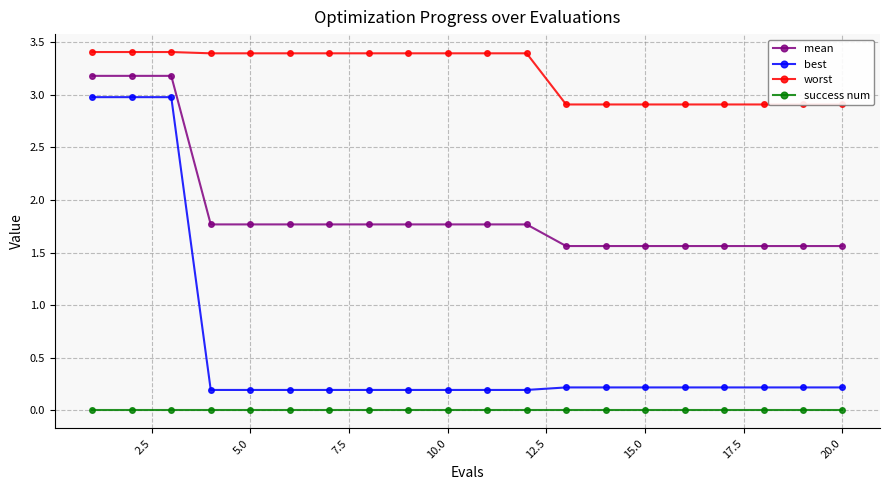

True or false: best and mean cross at least once.

False